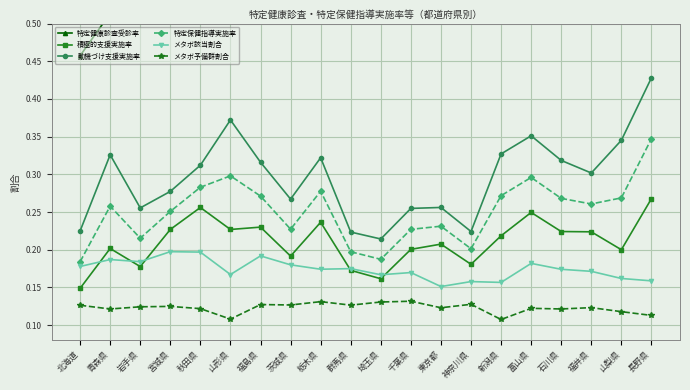

What position from the right is 福井県?

3